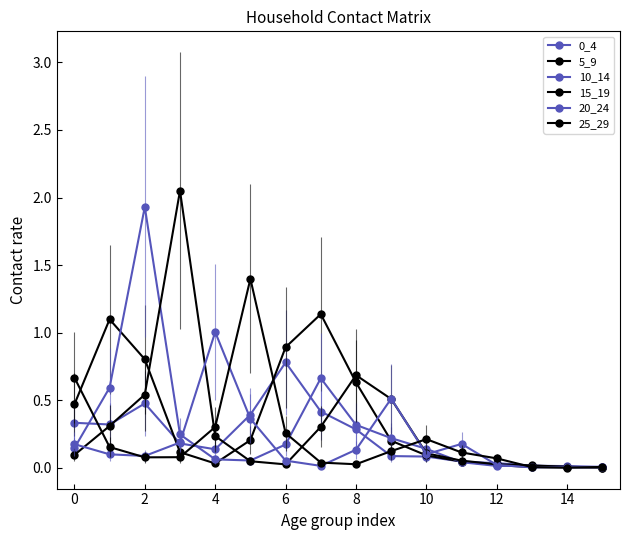

How many lines are shown in the chart?

6